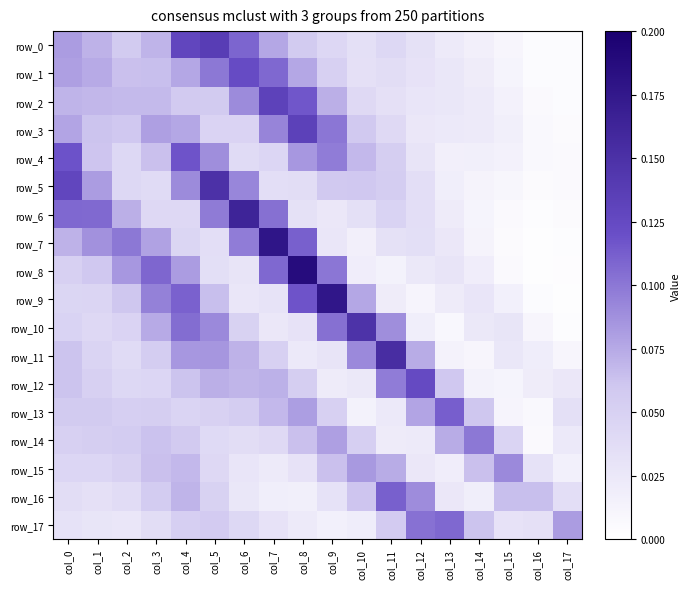

Reading left to right, transcribe all the data shown in this chart.

row_0: 0.1	0.1	0.1	0.1	0.1	0.1	0.1	0.1	0.1	0.0	0.0	0.0	0.0	0.0	0.0	0.0	0.0	0.0
row_1: 0.1	0.1	0.1	0.1	0.1	0.1	0.1	0.1	0.1	0.1	0.0	0.0	0.0	0.0	0.0	0.0	0.0	0.0
row_2: 0.1	0.1	0.1	0.1	0.1	0.1	0.1	0.1	0.1	0.1	0.0	0.0	0.0	0.0	0.0	0.0	0.0	0.0
row_3: 0.1	0.1	0.1	0.1	0.1	0.0	0.0	0.1	0.1	0.1	0.1	0.0	0.0	0.0	0.0	0.0	0.0	0.0
row_4: 0.1	0.1	0.0	0.1	0.1	0.1	0.0	0.0	0.1	0.1	0.1	0.1	0.0	0.0	0.0	0.0	0.0	0.0
row_5: 0.1	0.1	0.0	0.0	0.1	0.1	0.1	0.0	0.0	0.1	0.1	0.1	0.0	0.0	0.0	0.0	0.0	0.0
row_6: 0.1	0.1	0.1	0.0	0.0	0.1	0.2	0.1	0.0	0.0	0.0	0.0	0.0	0.0	0.0	0.0	0.0	0.0
row_7: 0.1	0.1	0.1	0.1	0.0	0.0	0.1	0.2	0.1	0.0	0.0	0.0	0.0	0.0	0.0	0.0	0.0	0.0
row_8: 0.1	0.1	0.1	0.1	0.1	0.0	0.0	0.1	0.2	0.1	0.0	0.0	0.0	0.0	0.0	0.0	0.0	0.0
row_9: 0.0	0.0	0.1	0.1	0.1	0.1	0.0	0.0	0.1	0.2	0.1	0.0	0.0	0.0	0.0	0.0	0.0	0.0
row_10: 0.0	0.0	0.0	0.1	0.1	0.1	0.0	0.0	0.0	0.1	0.1	0.1	0.0	0.0	0.0	0.0	0.0	0.0
row_11: 0.1	0.0	0.0	0.1	0.1	0.1	0.1	0.1	0.0	0.0	0.1	0.2	0.1	0.0	0.0	0.0	0.0	0.0
row_12: 0.1	0.1	0.0	0.0	0.1	0.1	0.1	0.1	0.1	0.0	0.0	0.1	0.1	0.1	0.0	0.0	0.0	0.0
row_13: 0.1	0.1	0.1	0.1	0.0	0.0	0.1	0.1	0.1	0.1	0.0	0.0	0.1	0.1	0.1	0.0	0.0	0.0
row_14: 0.1	0.1	0.1	0.1	0.1	0.0	0.0	0.0	0.1	0.1	0.1	0.0	0.0	0.1	0.1	0.0	0.0	0.0
row_15: 0.0	0.0	0.0	0.1	0.1	0.0	0.0	0.0	0.0	0.1	0.1	0.1	0.0	0.0	0.1	0.1	0.0	0.0
row_16: 0.0	0.0	0.0	0.1	0.1	0.0	0.0	0.0	0.0	0.0	0.1	0.1	0.1	0.0	0.0	0.1	0.1	0.0
row_17: 0.0	0.0	0.0	0.0	0.1	0.1	0.0	0.0	0.0	0.0	0.0	0.1	0.1	0.1	0.1	0.0	0.0	0.1